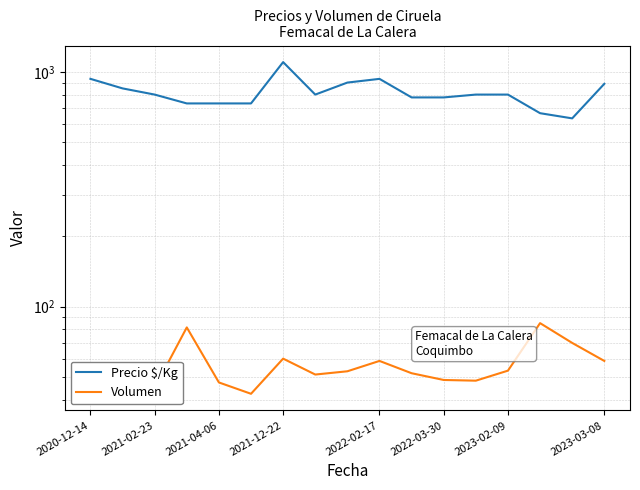

True or false: Precio $/Kg has a value of 800.0 at 2023-02-09.

True